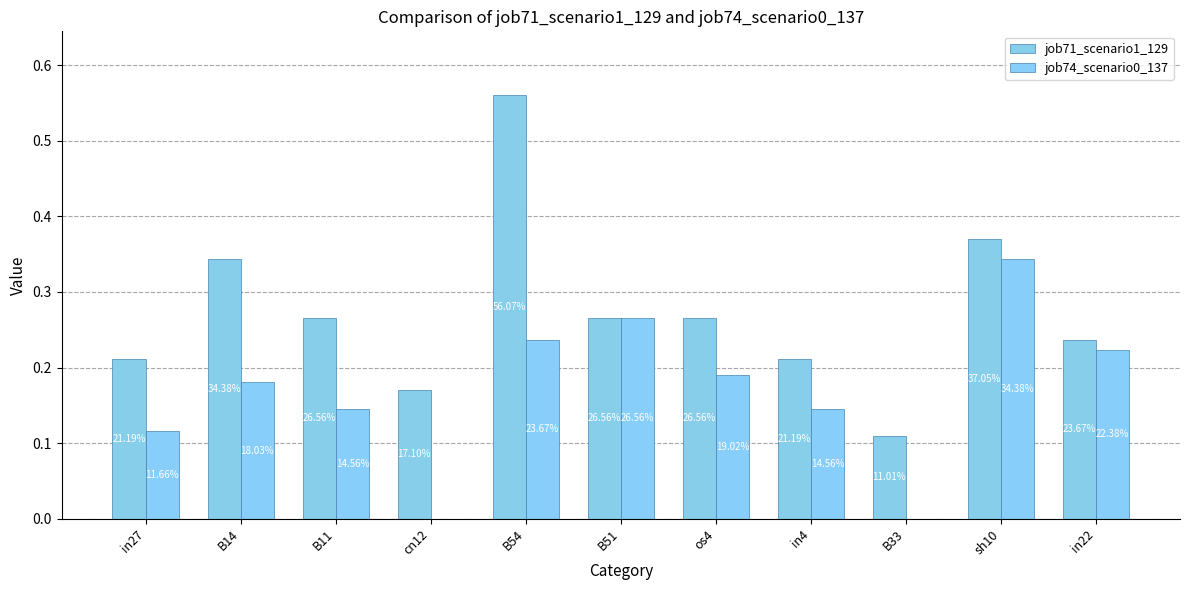

Reading left to right, list all the values displayed in this chart.

job71_scenario1_129: in27=0.2	B14=0.3	B11=0.3	cn12=0.2	B54=0.6	B51=0.3	os4=0.3	in4=0.2	B33=0.1	sh10=0.4	in22=0.2
job74_scenario0_137: in27=0.1	B14=0.2	B11=0.1	cn12=0.0	B54=0.2	B51=0.3	os4=0.2	in4=0.1	B33=0.0	sh10=0.3	in22=0.2